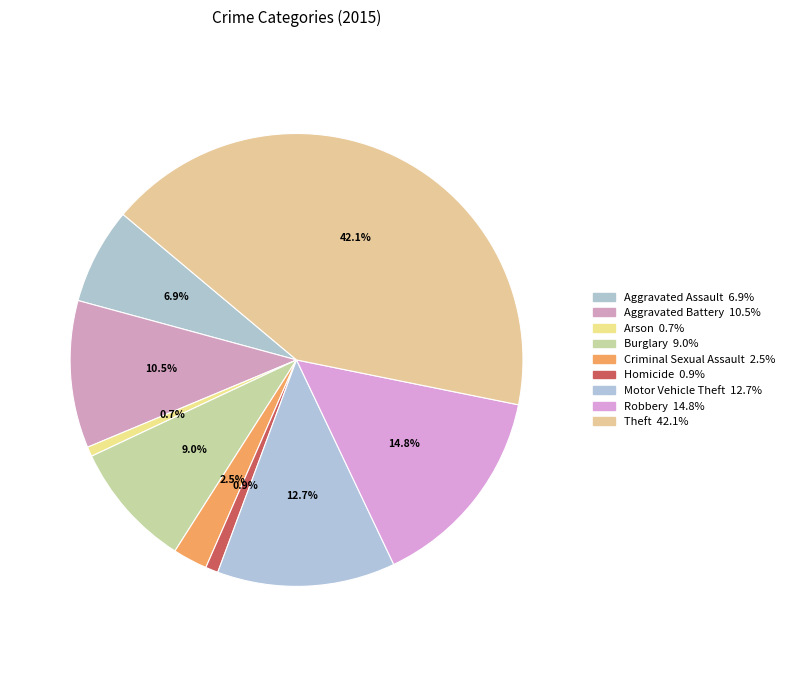

Rank the categories by value from highest to lowest.

Theft, Robbery, Motor Vehicle Theft, Aggravated Battery, Burglary, Aggravated Assault, Criminal Sexual Assault, Homicide, Arson